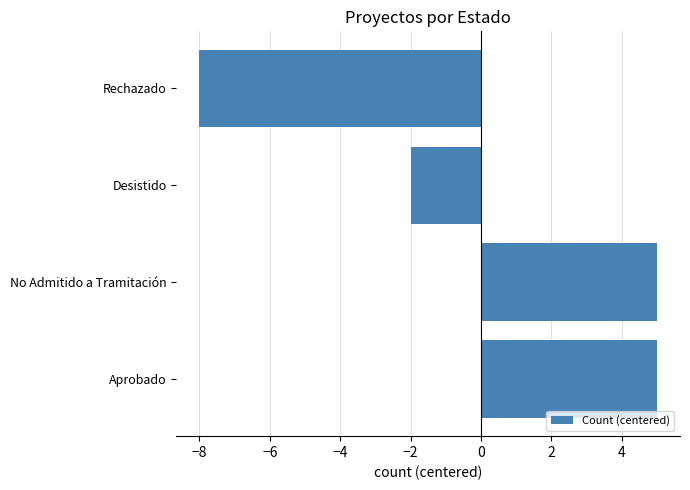

How many data points are less than 5?

2